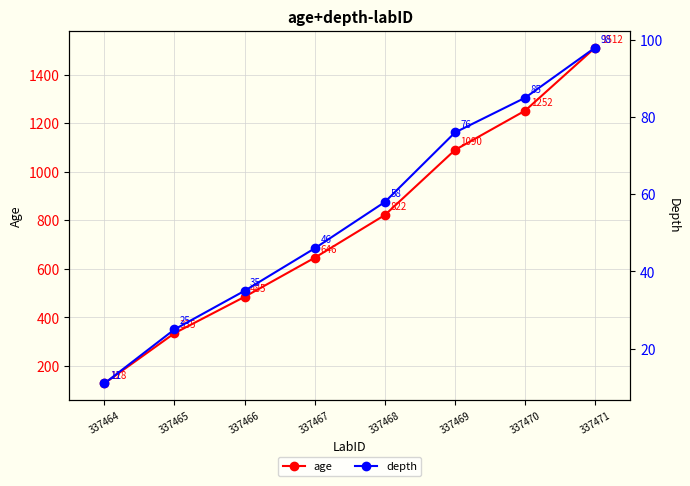

What is the value of the depth point at the 6th from the left?

76